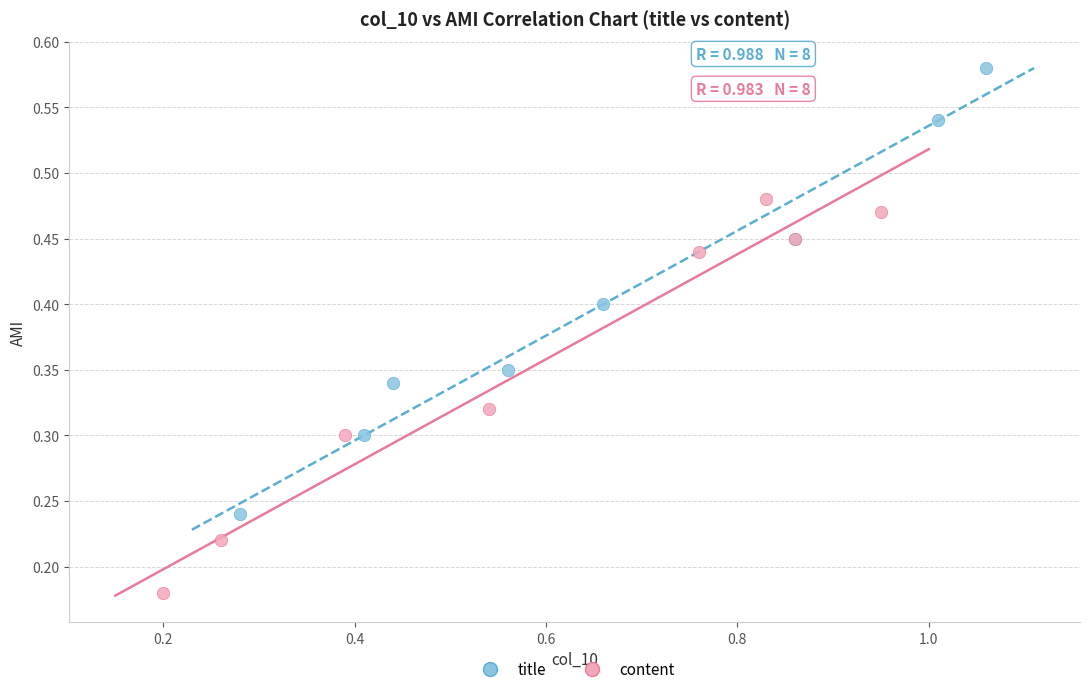

Which series reaches the minimum Y coordinate?

content